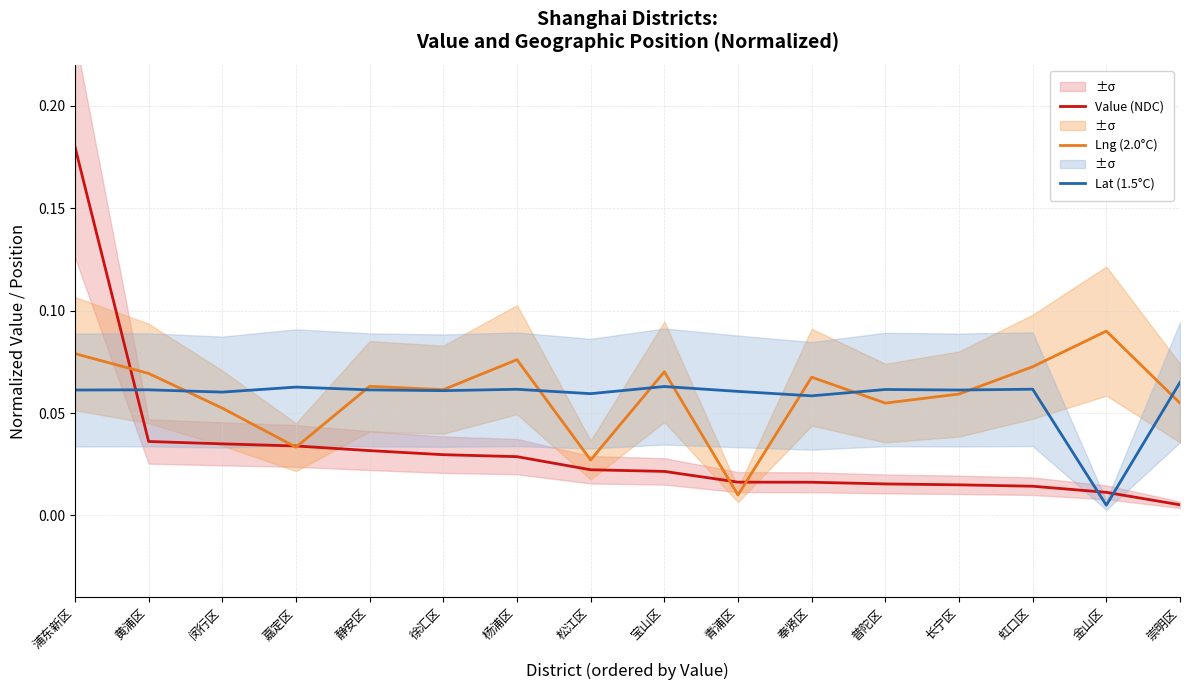

What is the value of the Lat (1.5°C) point at the 4th from the left?

0.1